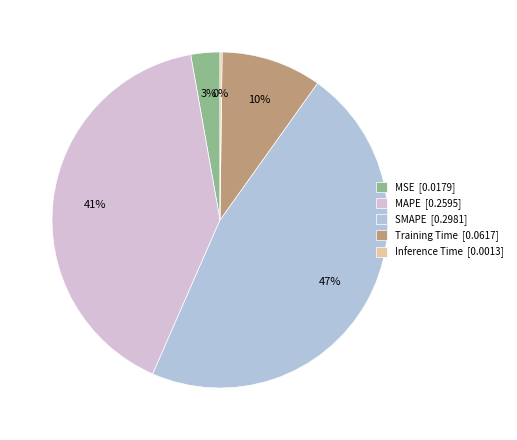

Does any single category account for the majority?

No